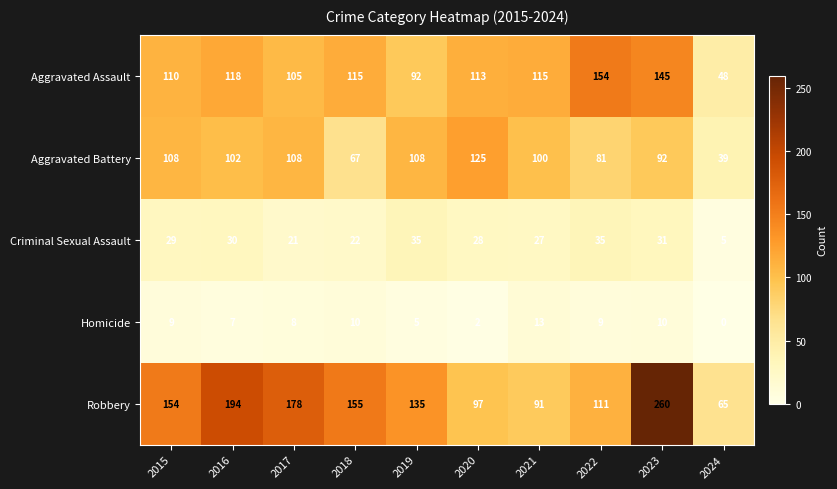

Which series has the largest range (max minus min)?

Robbery